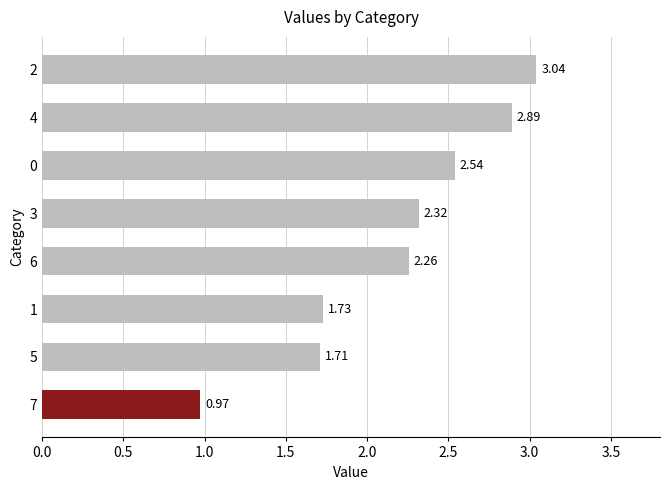

Does the chart contain stacked bars?

No